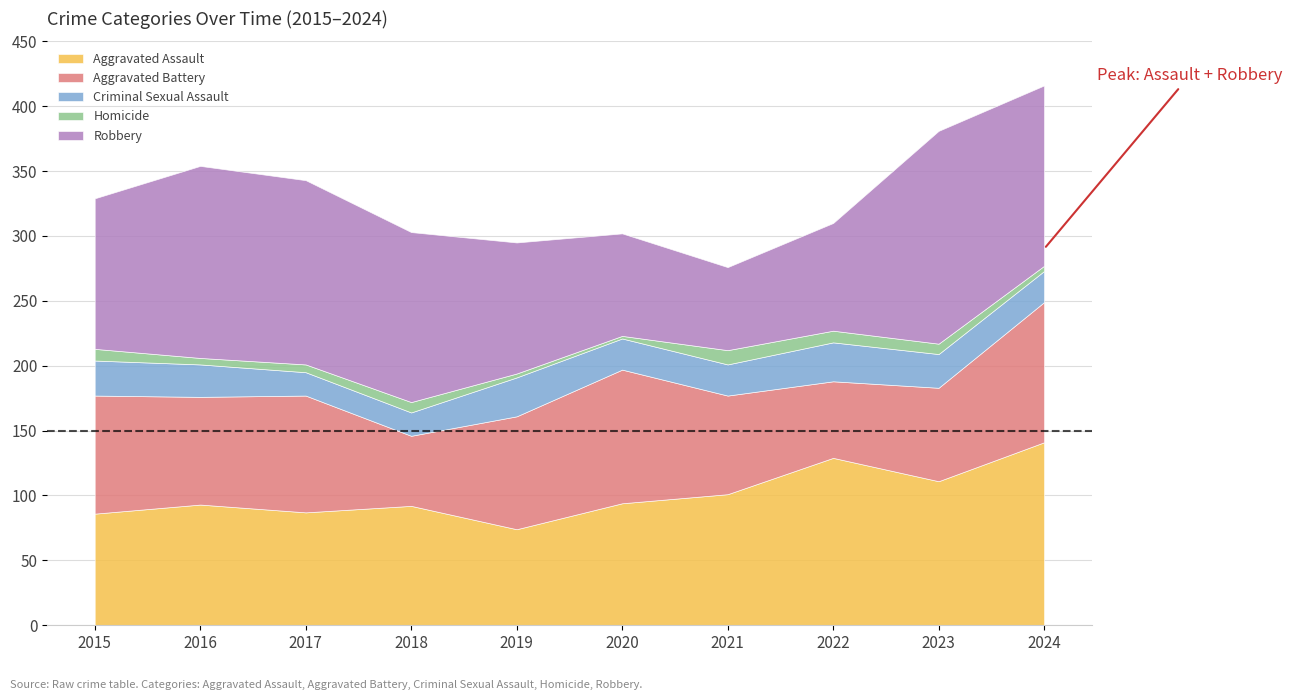

What is the value of the Criminal Sexual Assault point at the 4th from the left?

18